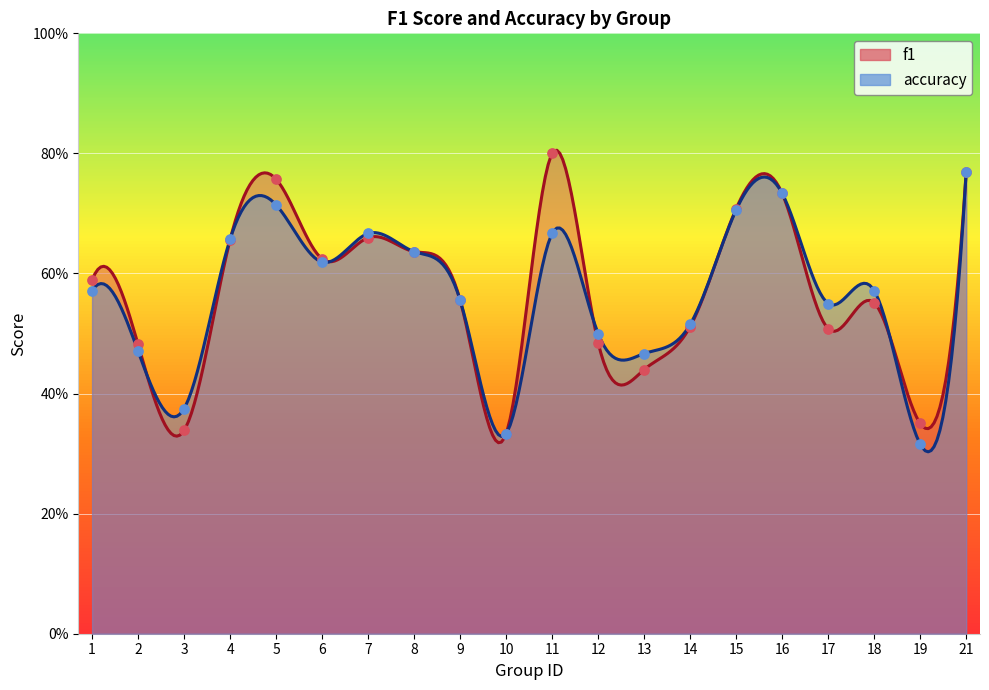

At how many categories does at least one series exceed 0?

20